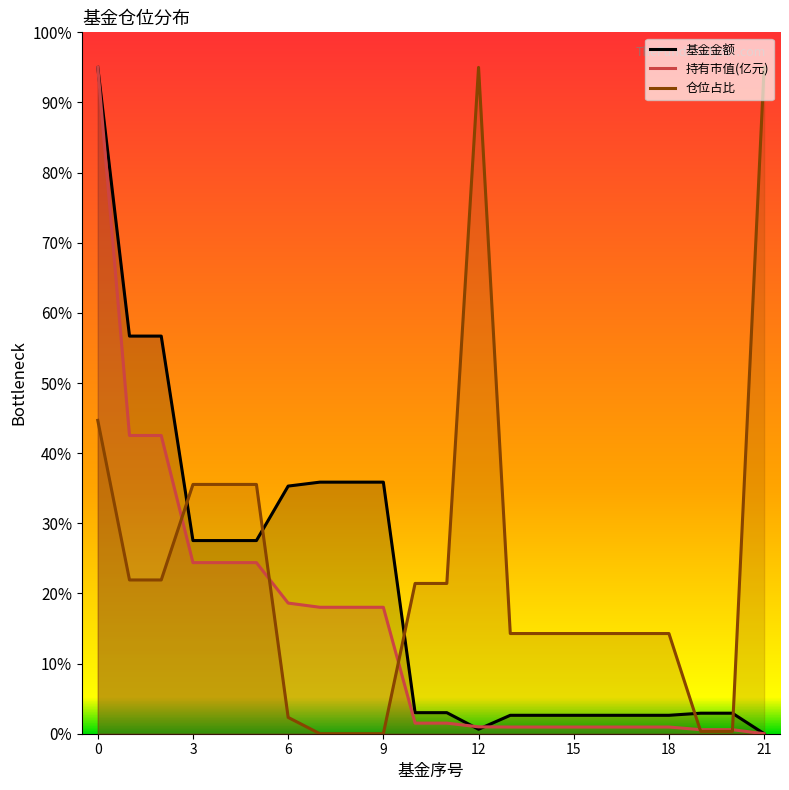

What is the maximum value shown in the chart?

9.5